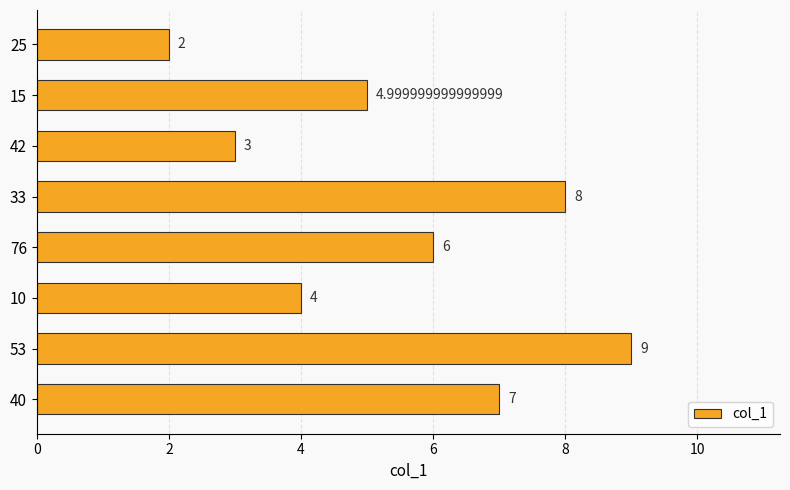

What is the difference between the second highest and second lowest values?

5.0